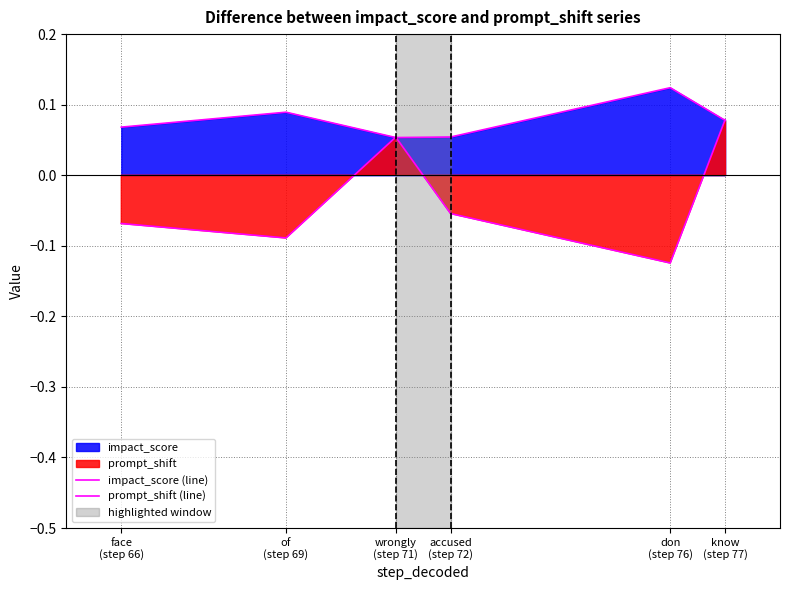

At which label does prompt_shift (line) first exceed 0?

wrongly
(step 71)